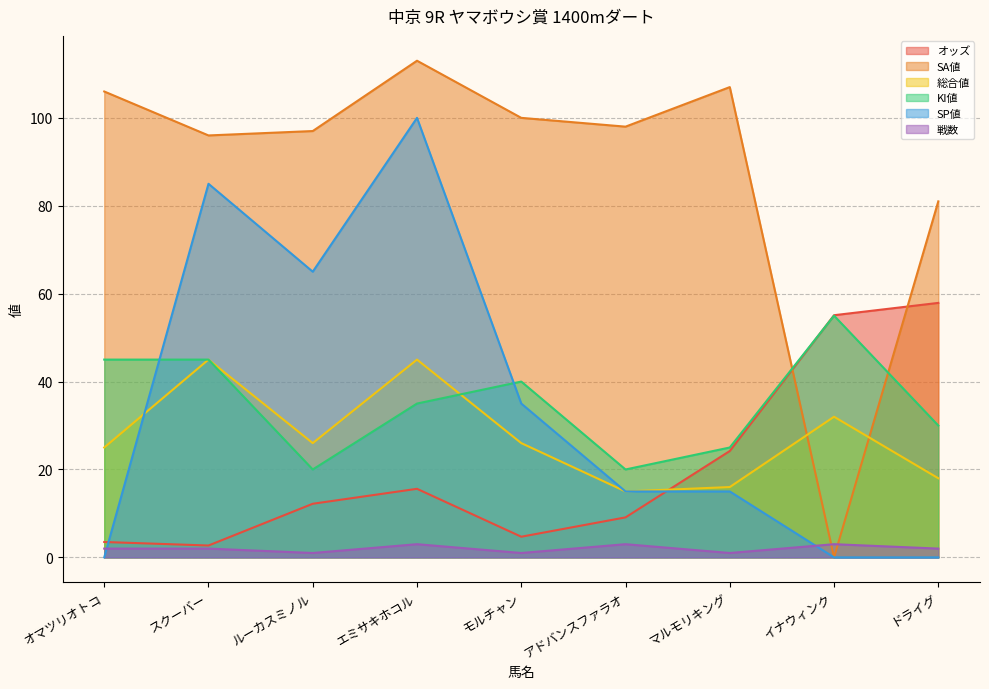

Reading left to right, transcribe all the data shown in this chart.

オッズ: オマツリオトコ=3.5	スクーバー=2.7	ルーカスミノル=12.2	エミサキホコル=15.6	モルチャン=4.7	アドバンスファラオ=9.1	マルモリキング=24.2	イナウィンク=55.1	ドライグ=57.9
SA値: オマツリオトコ=106.0	スクーバー=96.0	ルーカスミノル=97.0	エミサキホコル=113.0	モルチャン=100.0	アドバンスファラオ=98.0	マルモリキング=107.0	イナウィンク=0.0	ドライグ=81.0
総合値: オマツリオトコ=25.0	スクーバー=45.0	ルーカスミノル=26.0	エミサキホコル=45.0	モルチャン=26.0	アドバンスファラオ=15.0	マルモリキング=16.0	イナウィンク=32.0	ドライグ=18.0
KI値: オマツリオトコ=45.0	スクーバー=45.0	ルーカスミノル=20.0	エミサキホコル=35.0	モルチャン=40.0	アドバンスファラオ=20.0	マルモリキング=25.0	イナウィンク=55.0	ドライグ=30.0
SP値: オマツリオトコ=0.0	スクーバー=85.0	ルーカスミノル=65.0	エミサキホコル=100.0	モルチャン=35.0	アドバンスファラオ=15.0	マルモリキング=15.0	イナウィンク=0.0	ドライグ=0.0
戦数: オマツリオトコ=2.0	スクーバー=2.0	ルーカスミノル=1.0	エミサキホコル=3.0	モルチャン=1.0	アドバンスファラオ=3.0	マルモリキング=1.0	イナウィンク=3.0	ドライグ=2.0